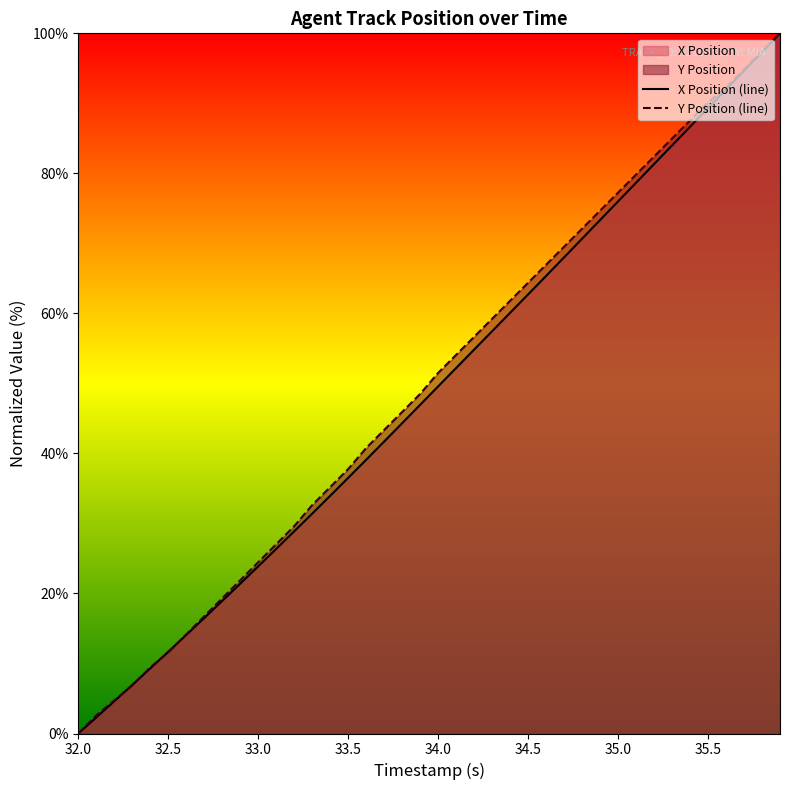

What is the total value across all series at 34.0?

101.1